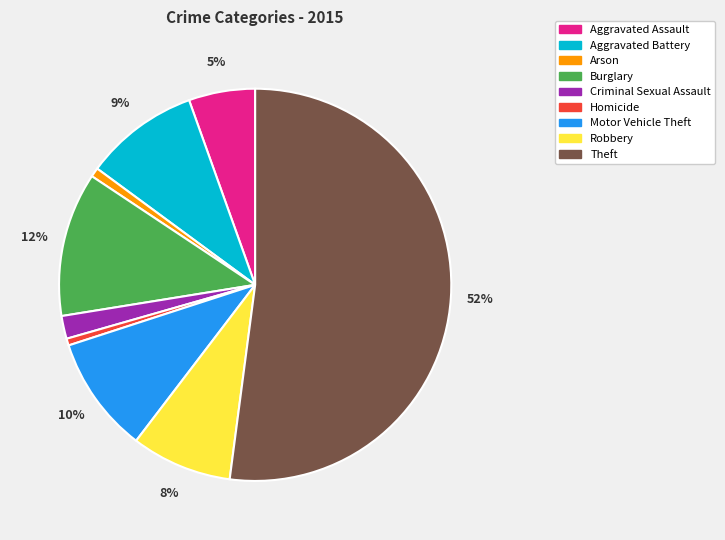

Do Robbery and Homicide together represent more than half of the pie?

No